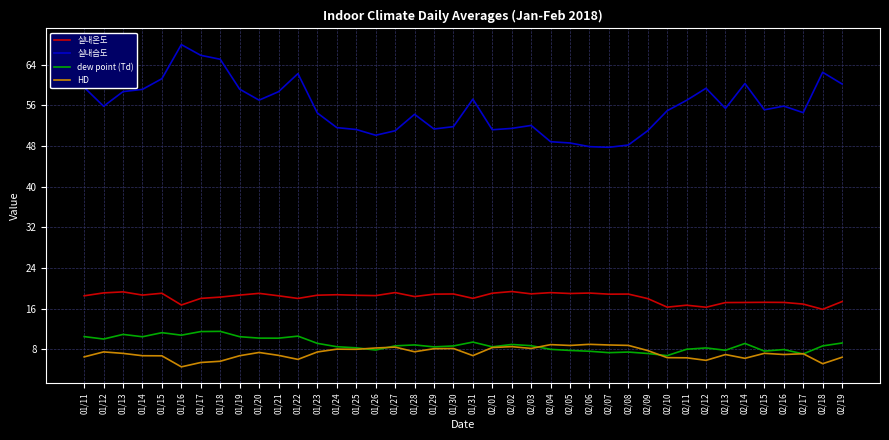

Count the number of data series in this chart.

4